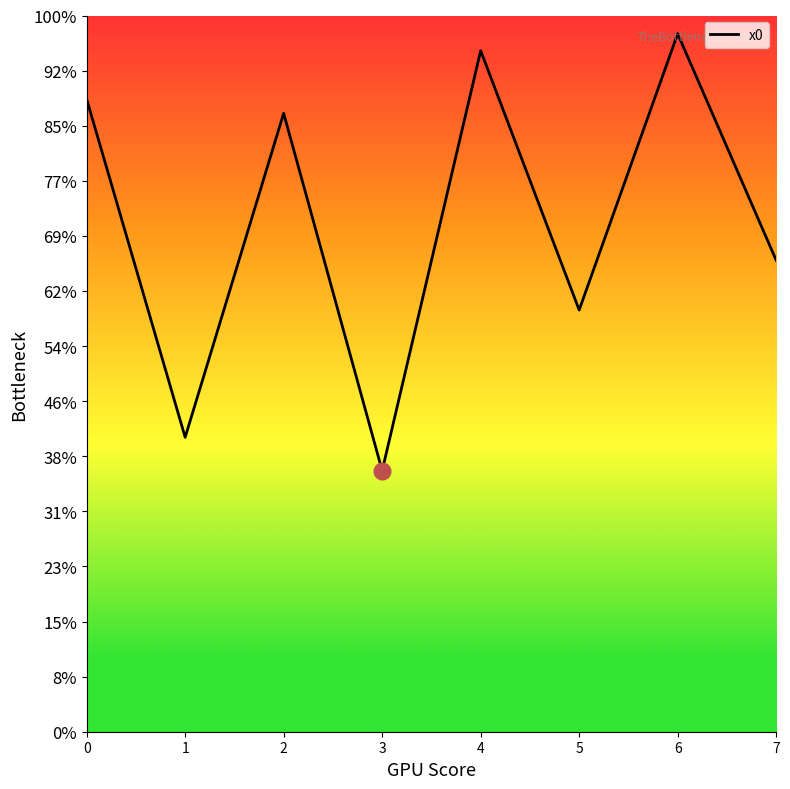

Does the chart have visible grid lines?

No